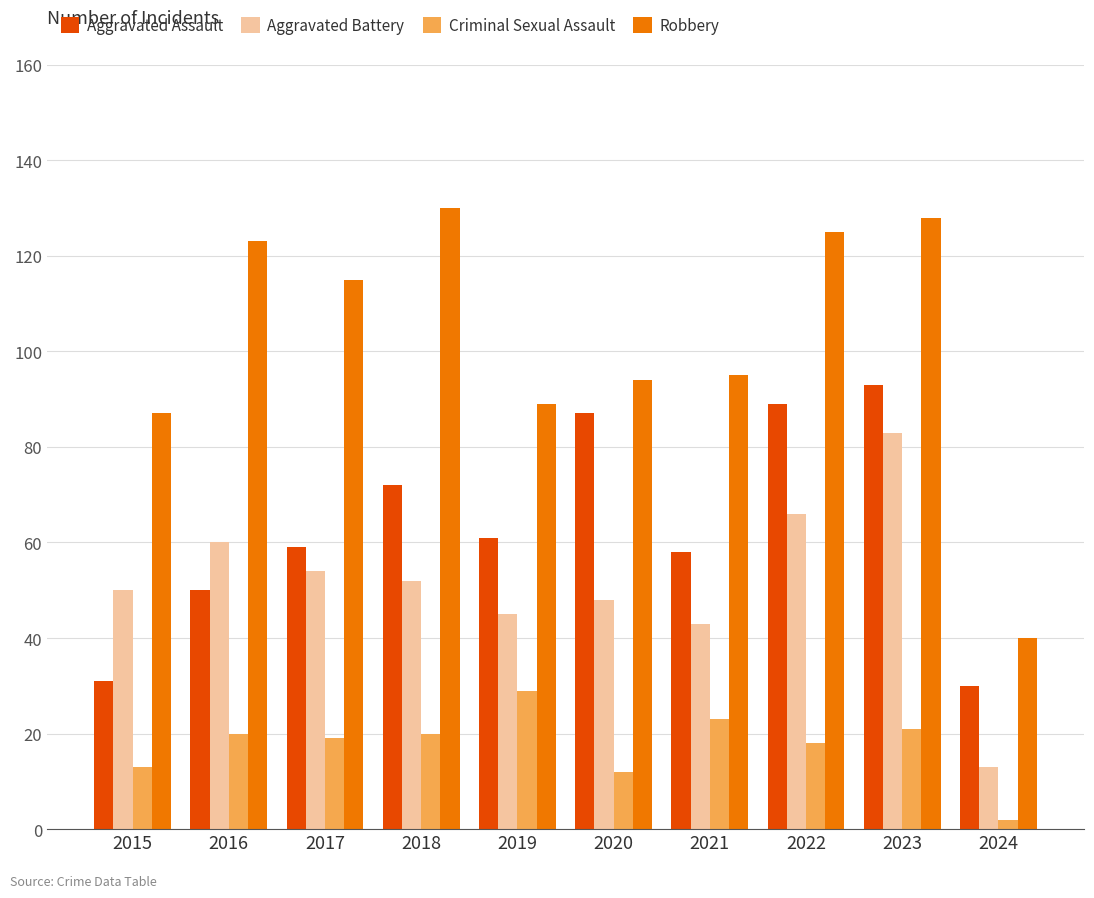

Rank the series at 2017 from highest to lowest value.

Robbery, Aggravated Assault, Aggravated Battery, Criminal Sexual Assault